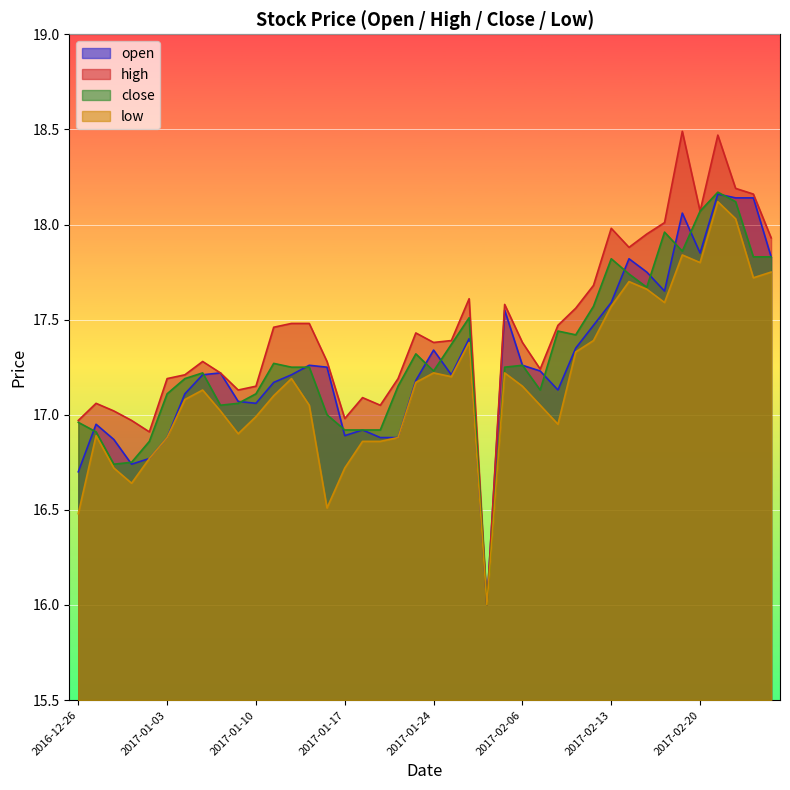

What are all the series names shown in the legend?

open, high, close, low